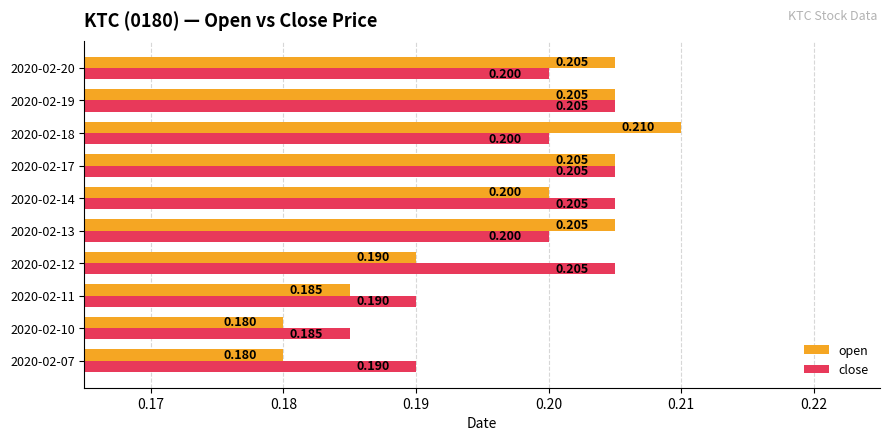

Which series has the largest range (max minus min)?

open